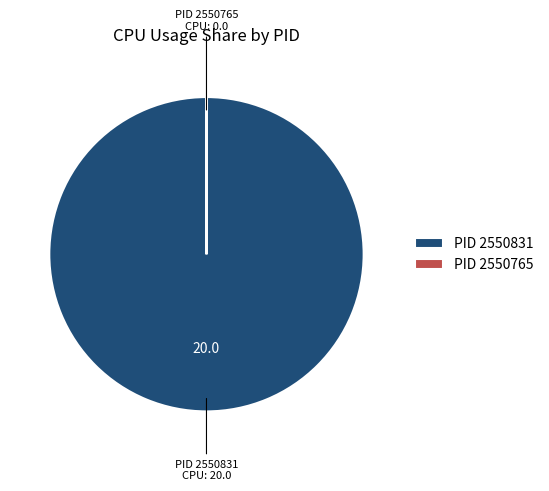

True or false: PID 2550831 accounts for 100% of the total.

True